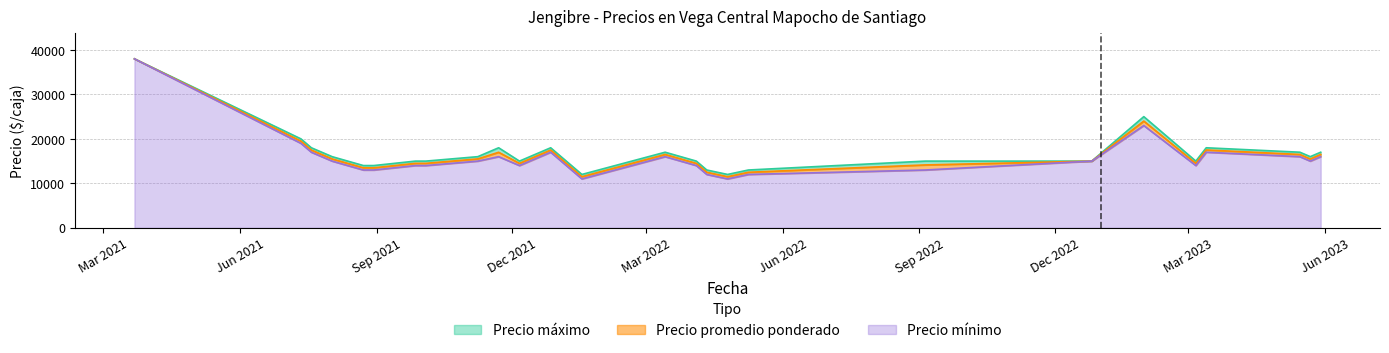

Reading left to right, transcribe all the data shown in this chart.

Precio máximo: 2021-03-22=38000	2021-07-12=20000	2021-07-19=18000	2021-08-02=16000	2021-08-23=14000	2021-08-27=14000	2021-08-30=14000	2021-09-27=15000	2021-10-04=15000	2021-11-08=16000	2021-11-22=18000	2021-12-06=15000	2021-12-27=18000	2022-01-17=12000	2022-03-14=17000	2022-04-04=15000	2022-04-11=13000	2022-04-25=12000	2022-05-09=13000	2022-09-05=15000	2022-12-26=15000	2023-01-30=25000	2023-03-06=15000	2023-03-13=18000	2023-05-15=17000	2023-05-22=16000	2023-05-29=17000
Precio promedio ponderado: 2021-03-22=38000	2021-07-12=19500	2021-07-19=17494	2021-08-02=15494	2021-08-23=13500	2021-08-27=13500	2021-08-30=13494	2021-09-27=14500	2021-10-04=14500	2021-11-08=15500	2021-11-22=16987	2021-12-06=14494	2021-12-27=17495	2022-01-17=11494	2022-03-14=16500	2022-04-04=14494	2022-04-11=12500	2022-04-25=11494	2022-05-09=12494	2022-09-05=14143	2022-12-26=15000	2023-01-30=24000	2023-03-06=14500	2023-03-13=17506	2023-05-15=16500	2023-05-22=15481	2023-05-29=16500
Precio mínimo: 2021-03-22=38000	2021-07-12=19000	2021-07-19=17000	2021-08-02=15000	2021-08-23=13000	2021-08-27=13000	2021-08-30=13000	2021-09-27=14000	2021-10-04=14000	2021-11-08=15000	2021-11-22=16000	2021-12-06=14000	2021-12-27=17000	2022-01-17=11000	2022-03-14=16000	2022-04-04=14000	2022-04-11=12000	2022-04-25=11000	2022-05-09=12000	2022-09-05=13000	2022-12-26=15000	2023-01-30=23000	2023-03-06=14000	2023-03-13=17000	2023-05-15=16000	2023-05-22=15000	2023-05-29=16000